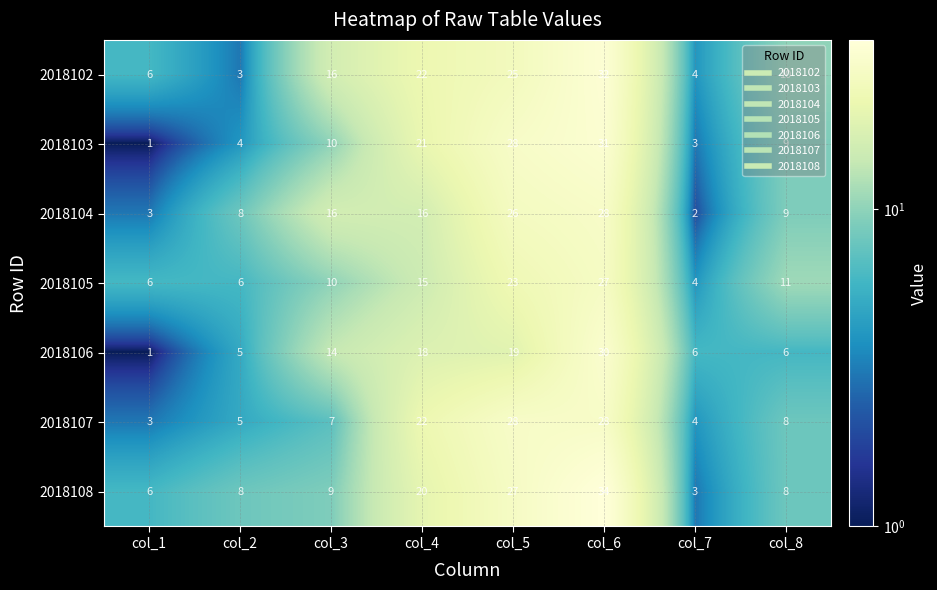

What is the difference between the highest and lowest values at col_4?

7